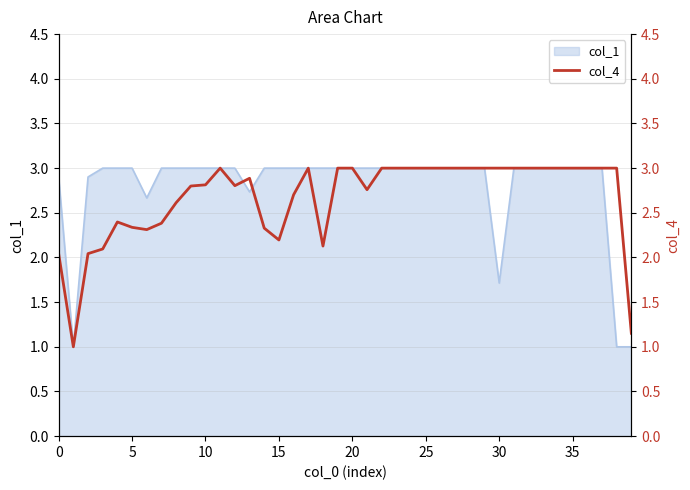

What is the difference between the second highest and second lowest values?

1.8